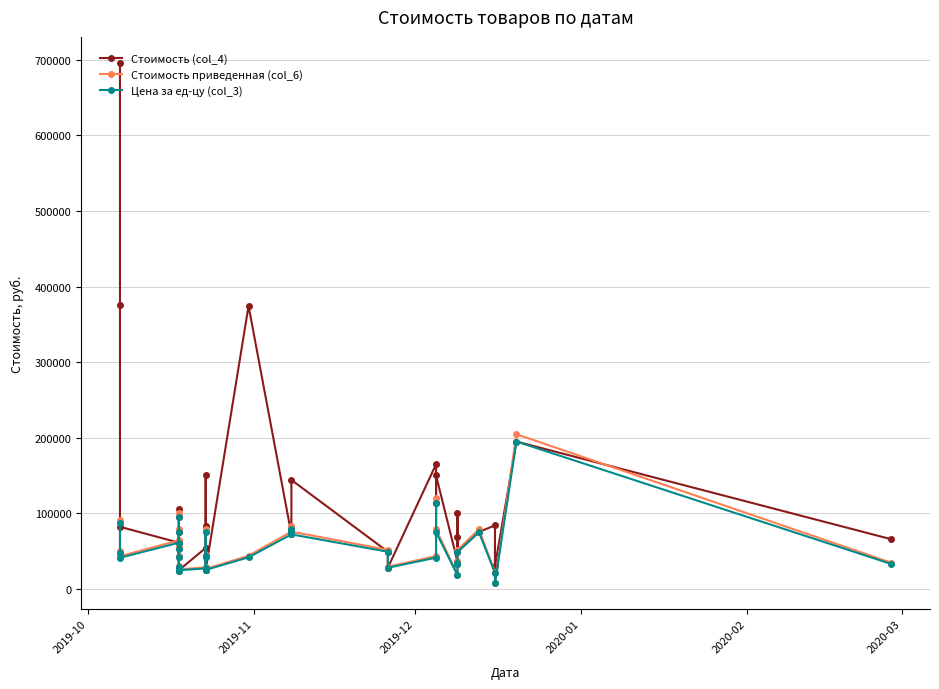

What is the difference between the maximum and minimum values in the Стоимость приведенная (col_6) series?

196731.2